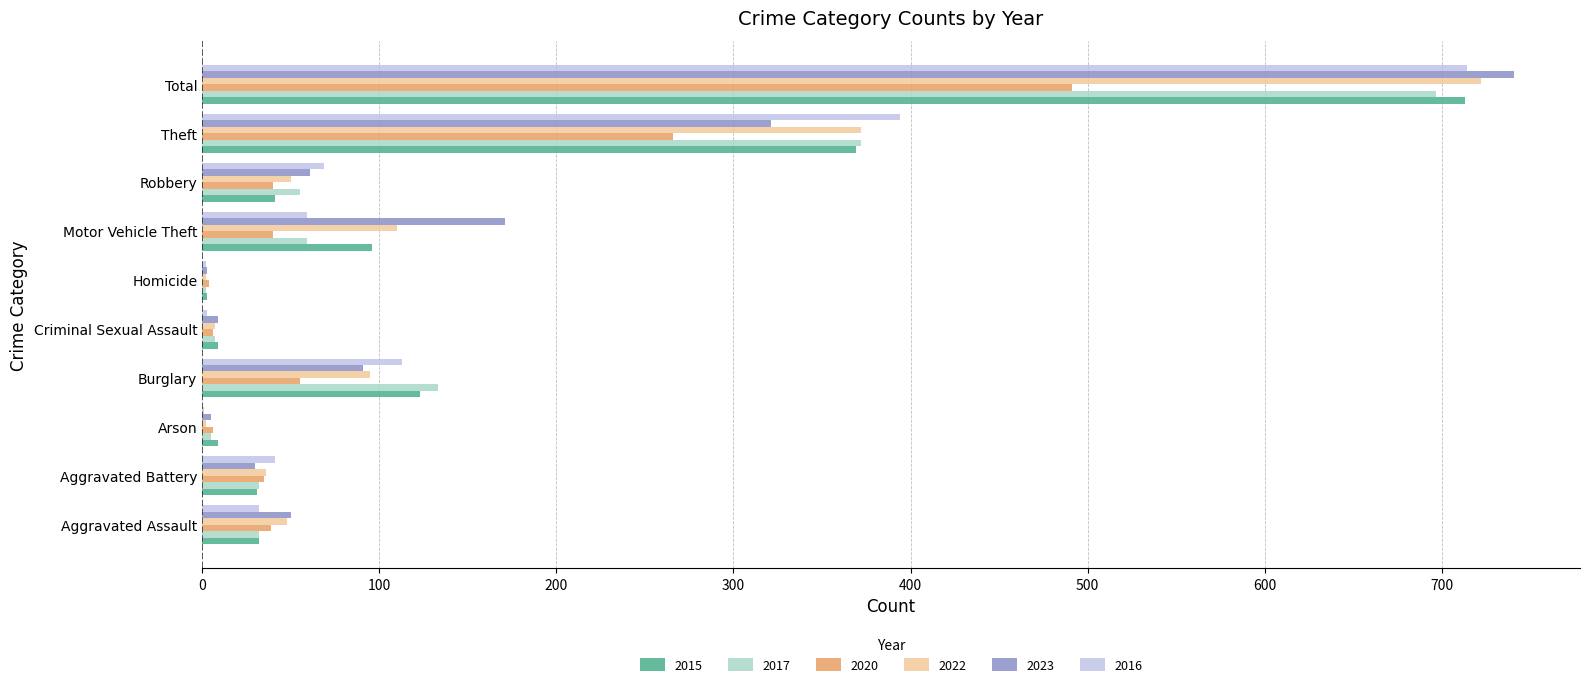

Which series changed the most between Aggravated Battery and Burglary?

2017